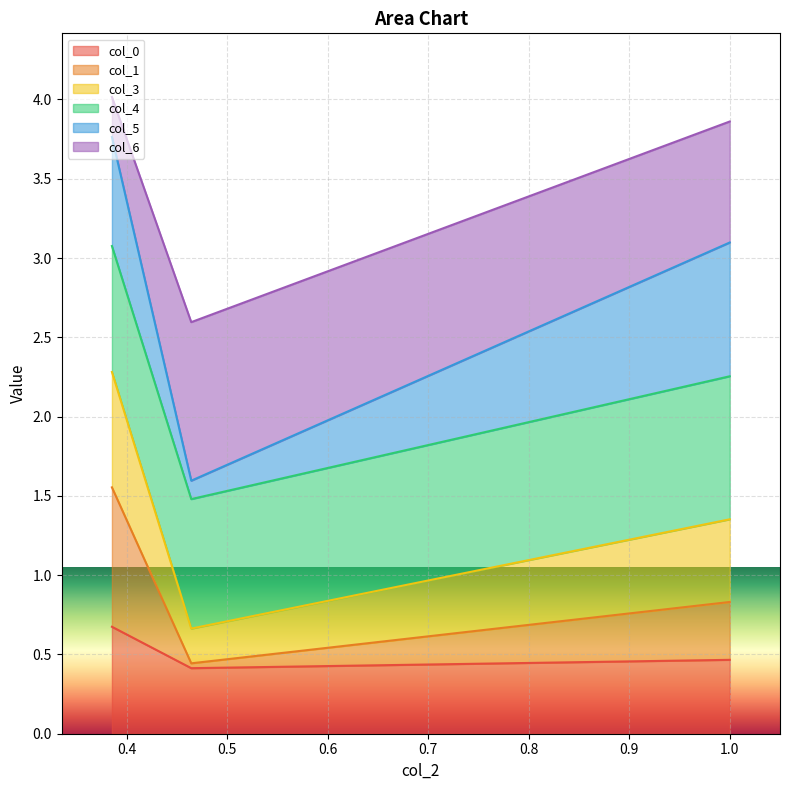

What is the maximum value for col_0?

0.7